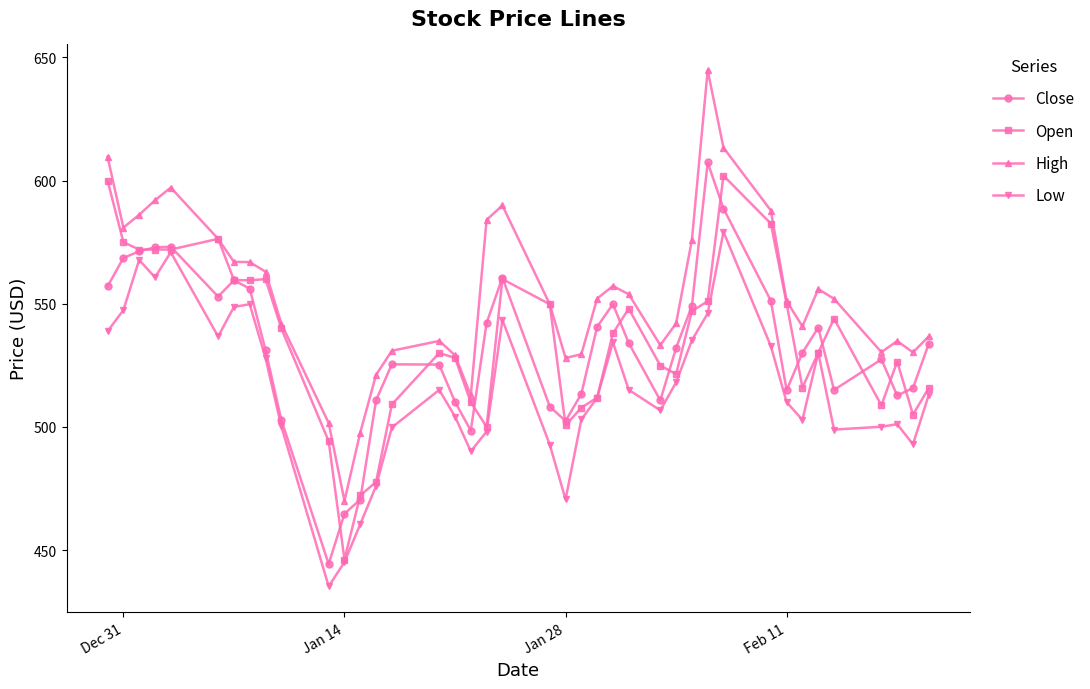

True or false: Close has more than 1 interior local peaks.

True